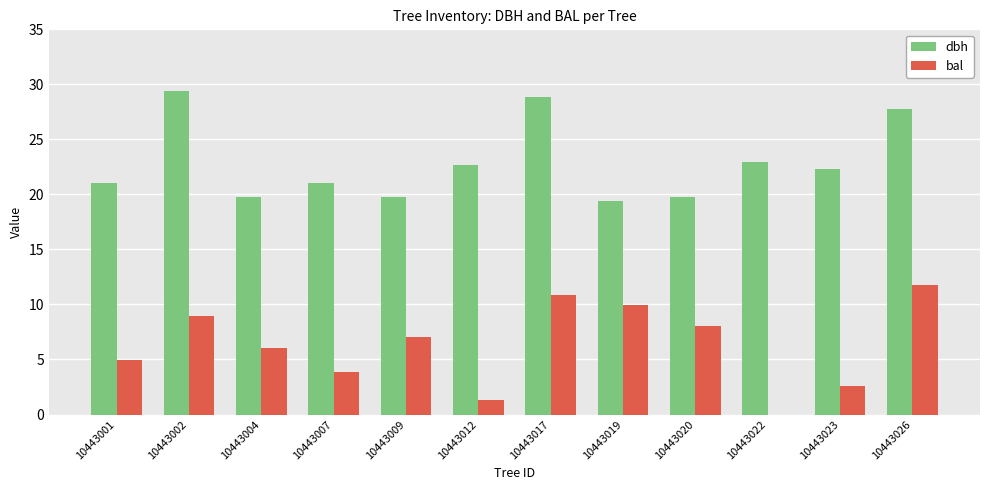

Which series has the largest total across all categories?

dbh